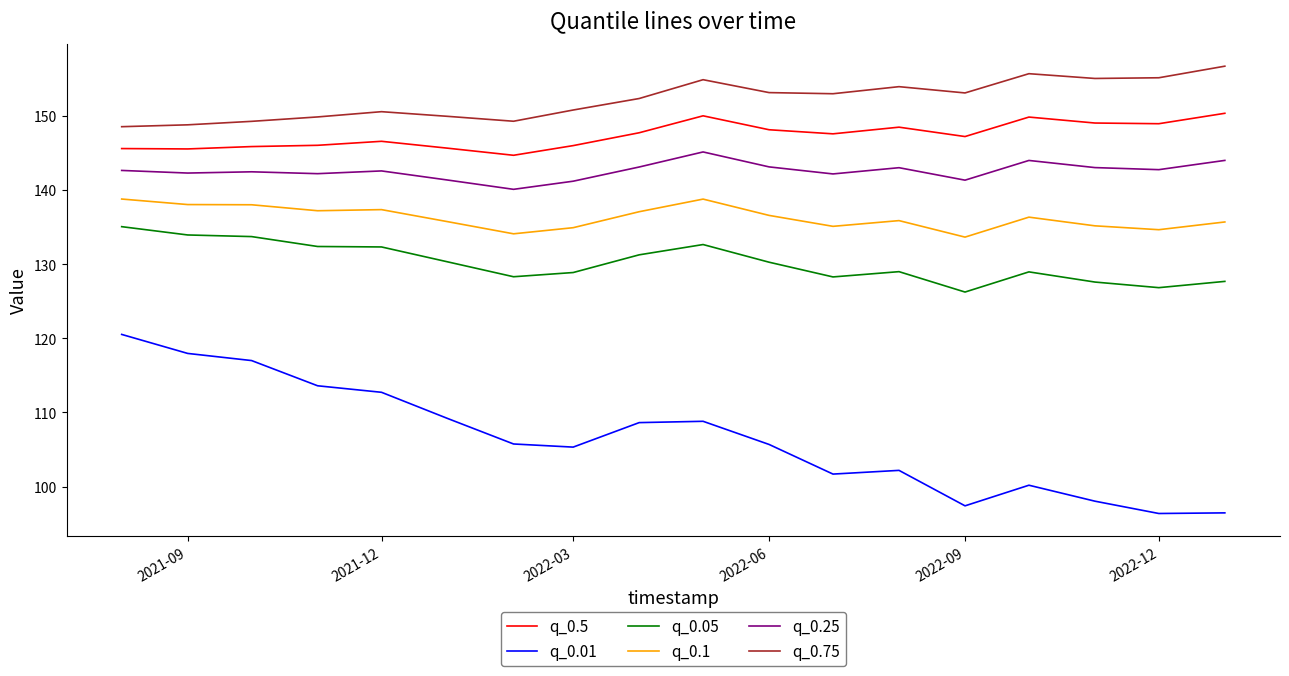

True or false: q_0.75 and q_0.01 cross at least once.

False